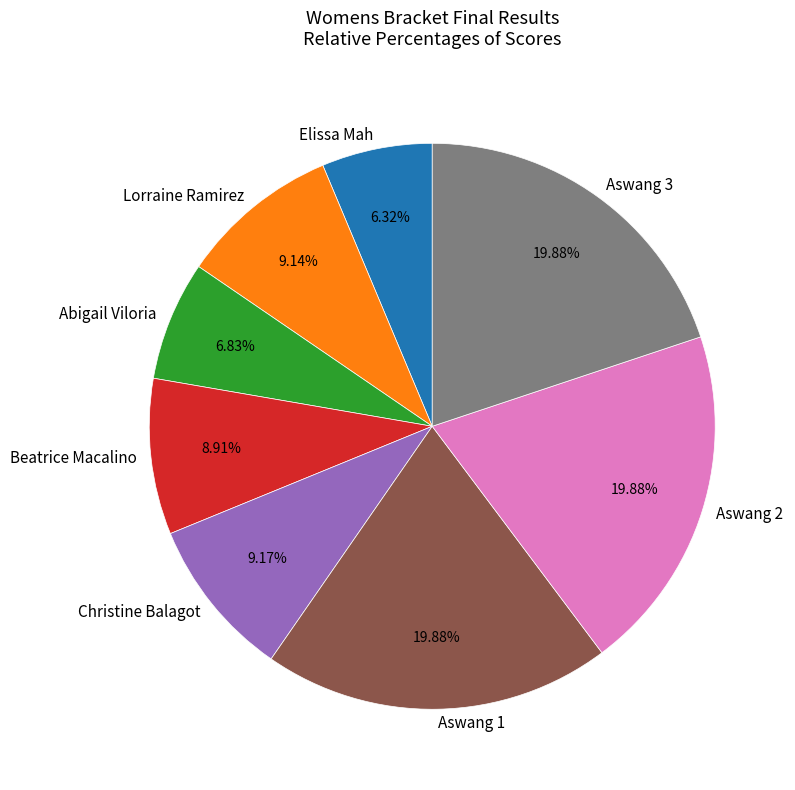

Combined, do Beatrice Macalino and Abigail Viloria account for over 50%?

No